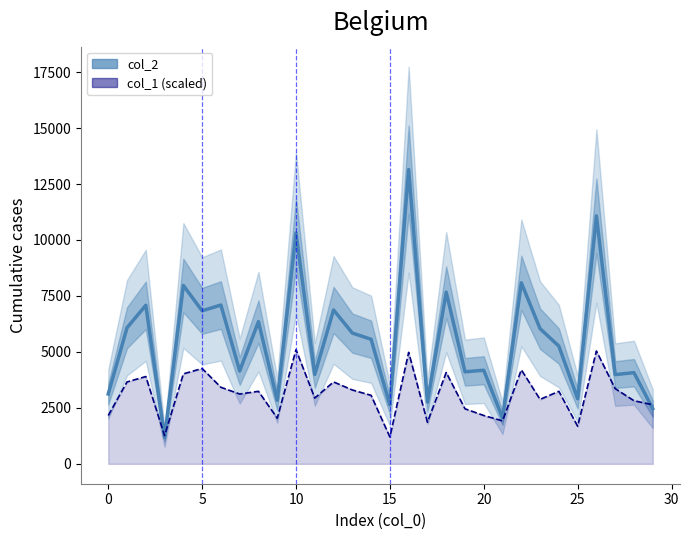

True or false: the data has more than 2 interior local peaks.

True